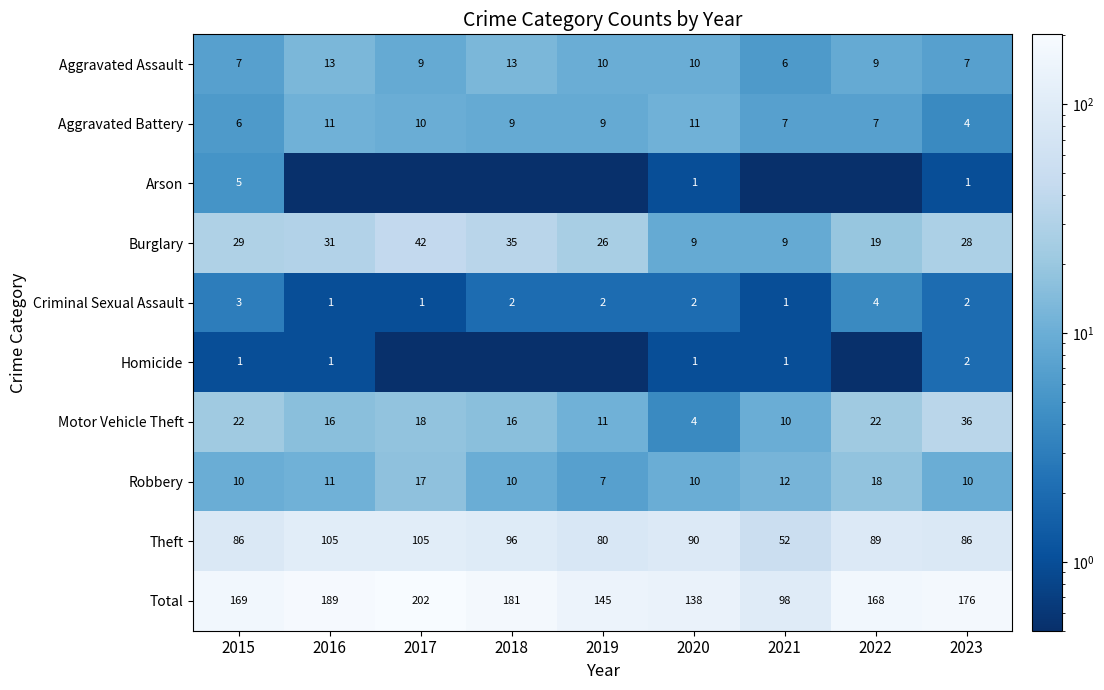

What is the difference between the highest and lowest values at 2023?

175.0